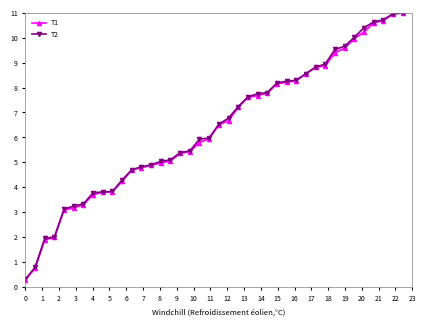

Which series has the largest range (max minus min)?

T1